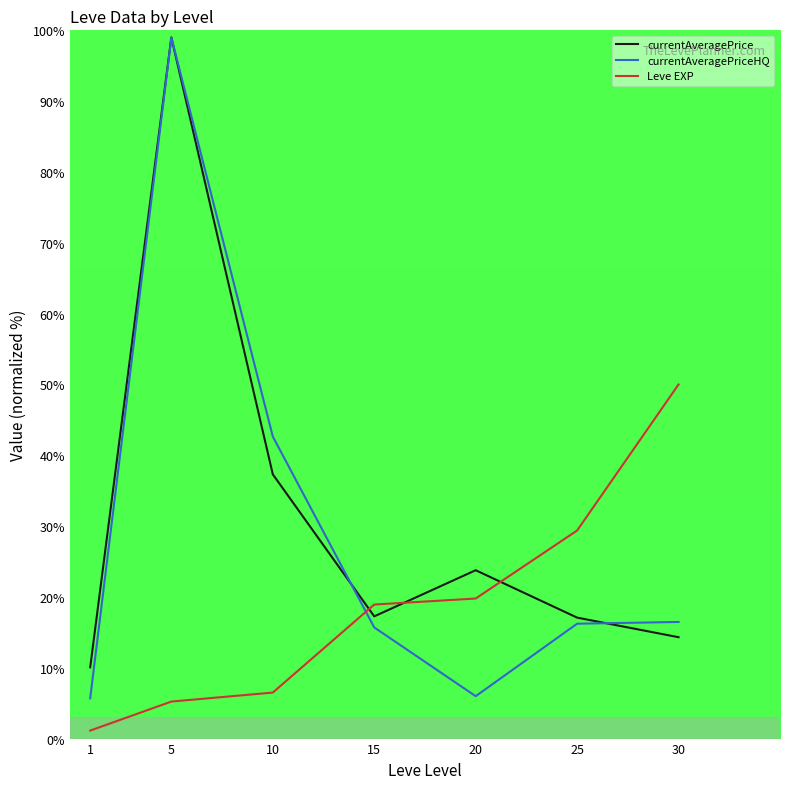

The value of currentAveragePriceHQ at 30 is 16.5. True or false?

True